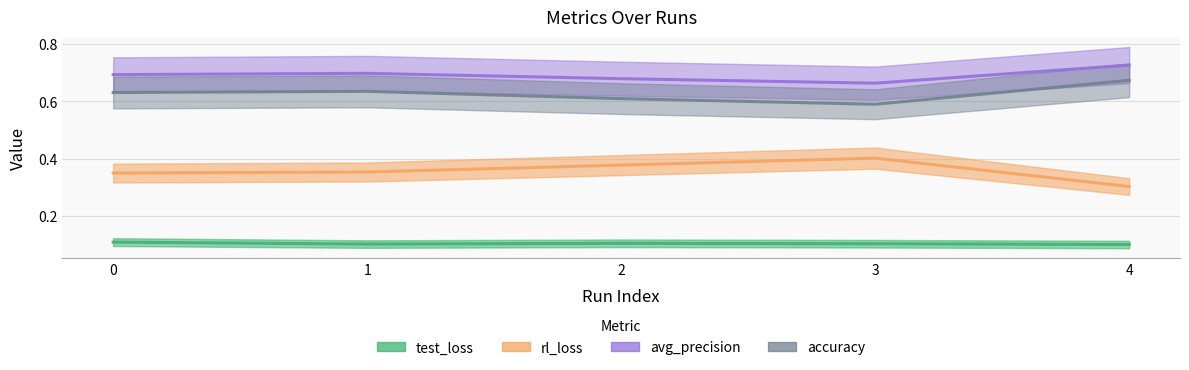

At which category does the chart reach its peak across all series?

4